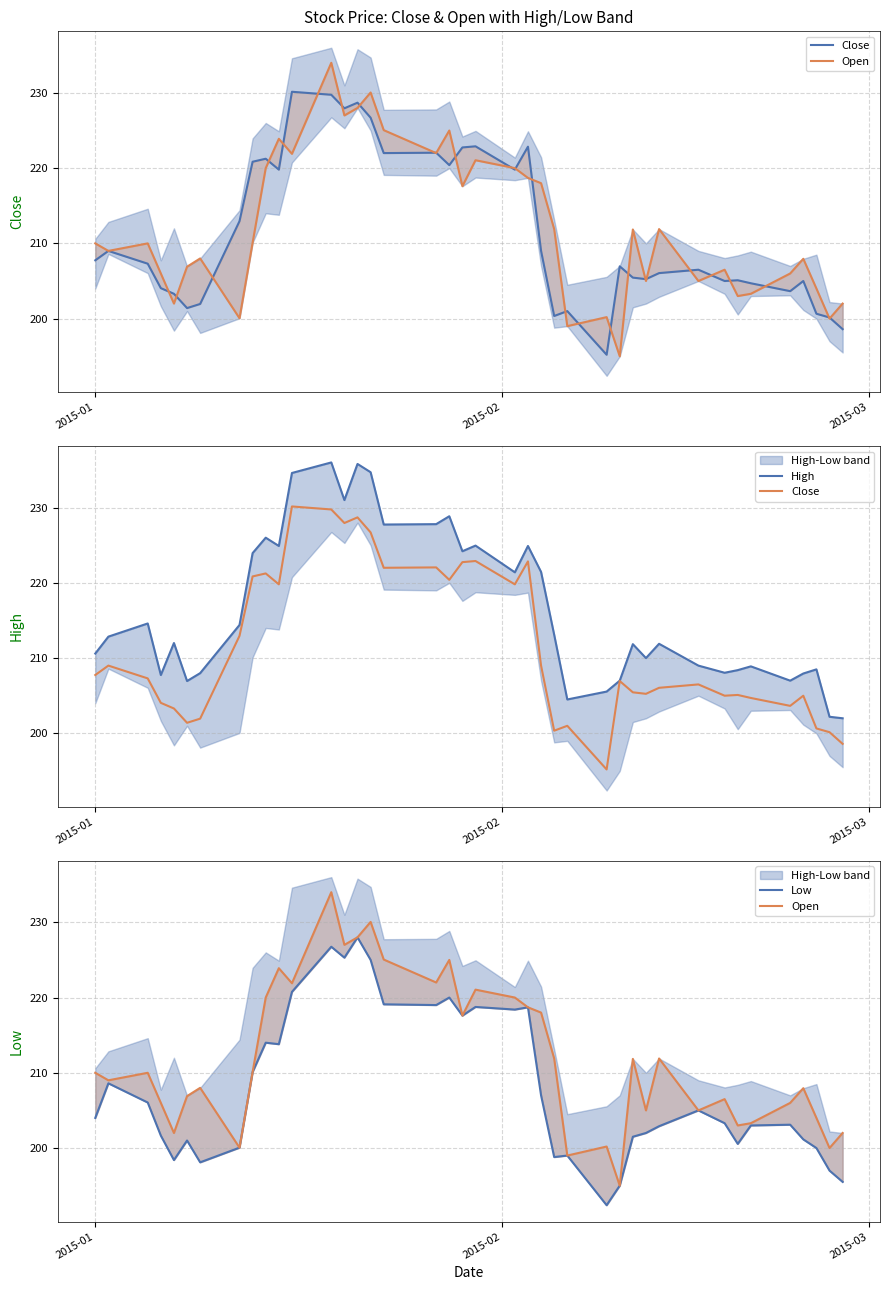

Reading right to left, extract all data points from this chart.

Close: 198.6	200.1	200.6	205.0	203.6	204.7	205.1	205.0	206.5	206.1	205.2	205.4	206.9	195.2	201.0	200.4	209.0	222.9	219.8	222.9	222.8	220.4	222.1	222.0	226.7	228.7	227.9	229.8	230.1	219.8	221.2	220.9	212.9	201.9	201.4	203.3	204.1	207.3	209.0	207.8
Open: 202.0	200.0	204.0	207.9	206.0	203.3	203.0	206.5	205.0	211.9	205.0	211.9	195.0	200.2	199.0	211.9	218.0	218.7	220.0	221.1	217.6	225.0	222.0	225.1	230.1	228.0	227.0	234.0	221.9	223.9	220.0	210.1	200.1	208.0	206.9	202.0	206.0	210.0	209.0	210.0
High: 202.0	202.2	208.5	207.9	207.0	208.9	208.4	208.1	209.0	211.9	210.0	211.9	207.0	205.6	204.5	213.1	221.4	224.9	221.4	224.9	224.2	228.9	227.8	227.8	234.7	235.8	231.0	236.0	234.6	224.9	226.0	223.9	214.4	208.0	206.9	212.0	207.8	214.6	212.9	210.6
Low: 195.5	197.0	200.0	201.1	203.1	203.0	200.6	203.3	205.0	202.9	202.0	201.5	195.0	192.4	199.0	198.8	207.0	218.7	218.4	218.8	217.6	220.0	219.0	219.1	225.0	228.0	225.3	226.8	220.8	213.8	214.0	210.1	200.1	198.1	201.0	198.4	201.6	206.1	208.6	204.0